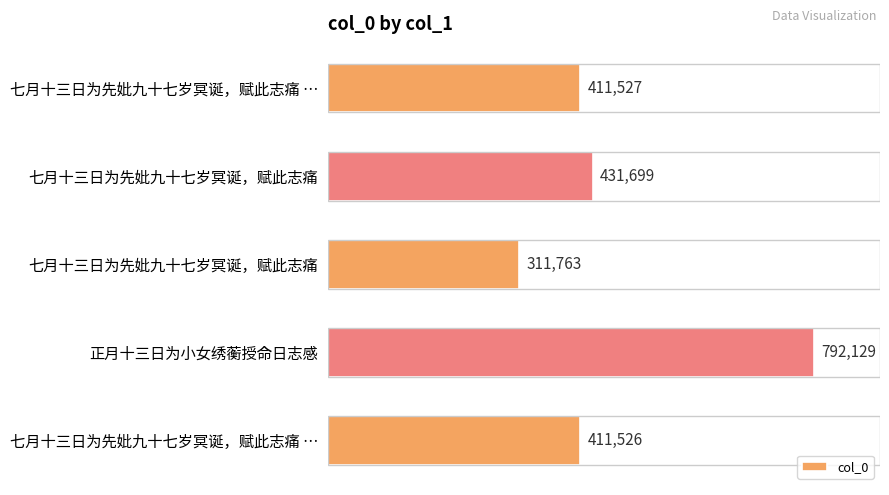

How many bars are there in total?

5